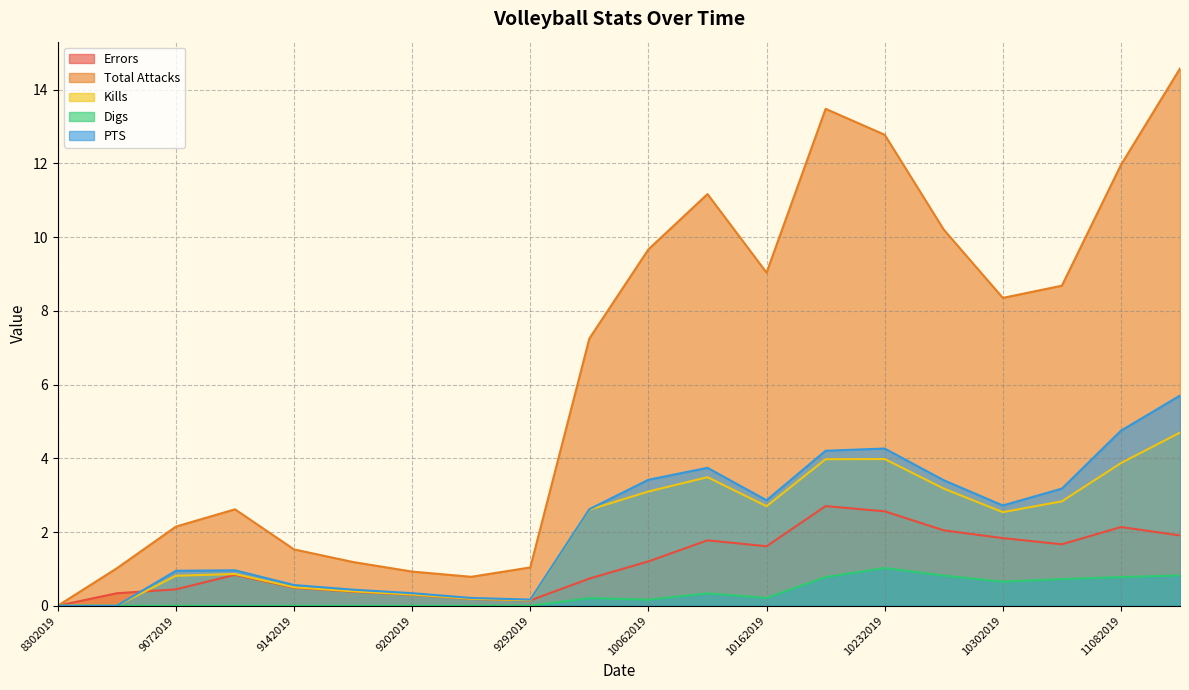

What is the total value across all series at 11102019?

27.7